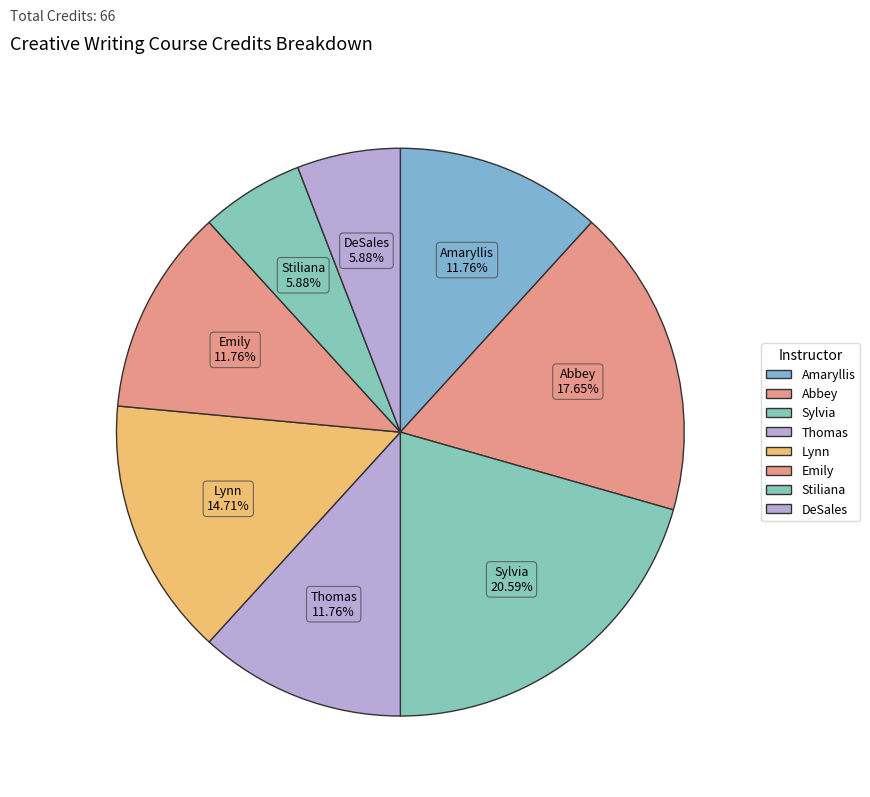

How many slices are in this pie chart?

8